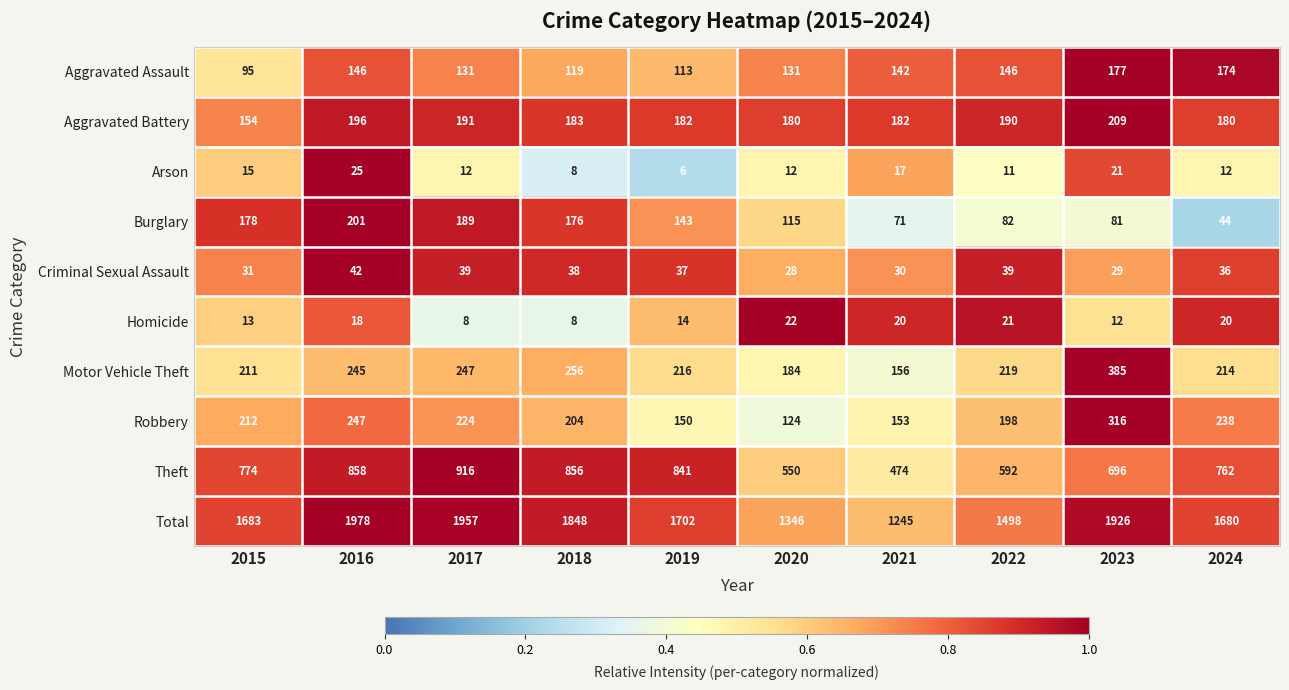

What is the total value across all series at 2022?

2996